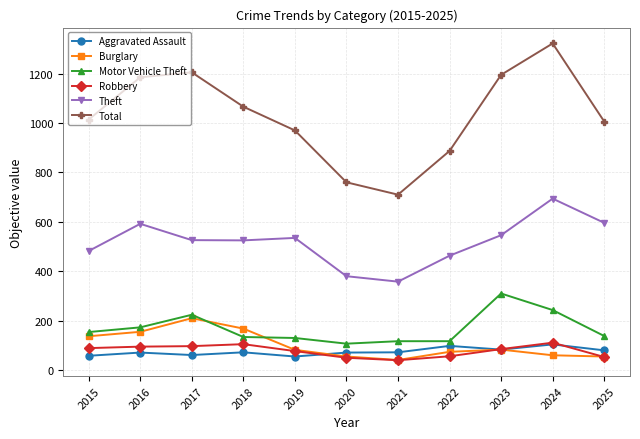

At which category does Total reach its first local valley?

2021